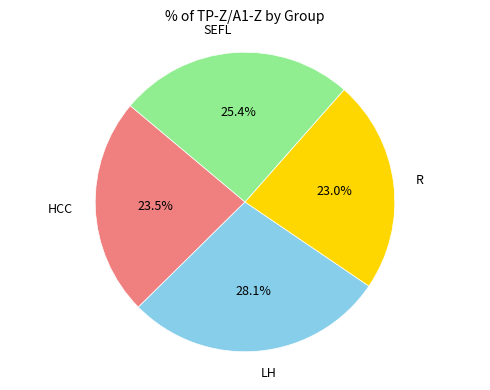

To the nearest percent, what portion does R represent?

23%